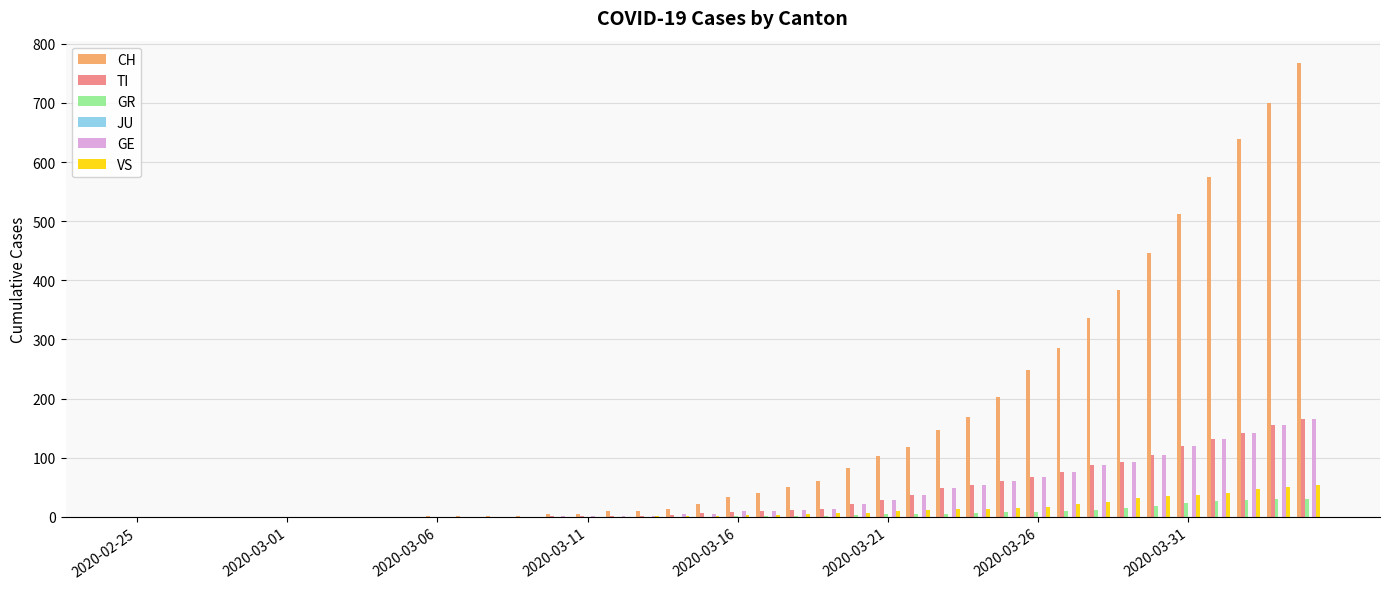

What is the sum of all TI values?

1445